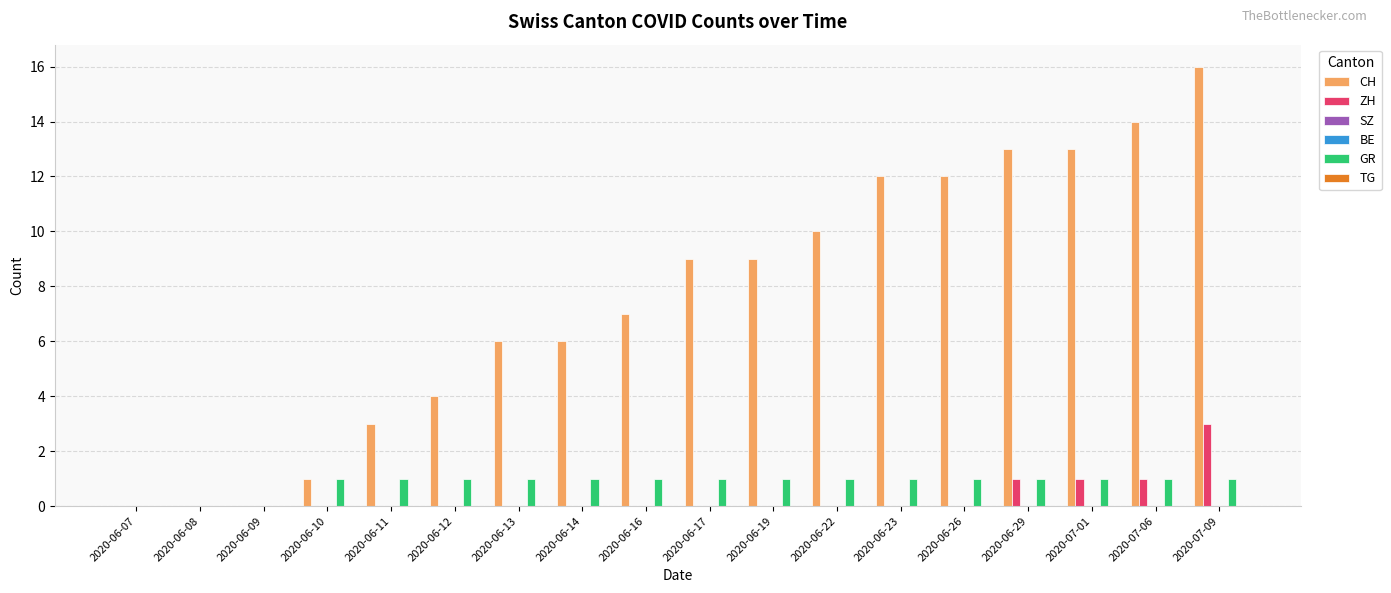

Reading right to left, extract all data points from this chart.

CH: 16	14	13	13	12	12	10	9	9	7	6	6	4	3	1	0	0	0
ZH: 3	1	1	1	0	0	0	0	0	0	0	0	0	0	0	0	0	0
SZ: 0	0	0	0	0	0	0	0	0	0	0	0	0	0	0	0	0	0
BE: 0	0	0	0	0	0	0	0	0	0	0	0	0	0	0	0	0	0
GR: 1	1	1	1	1	1	1	1	1	1	1	1	1	1	1	0	0	0
TG: 0	0	0	0	0	0	0	0	0	0	0	0	0	0	0	0	0	0